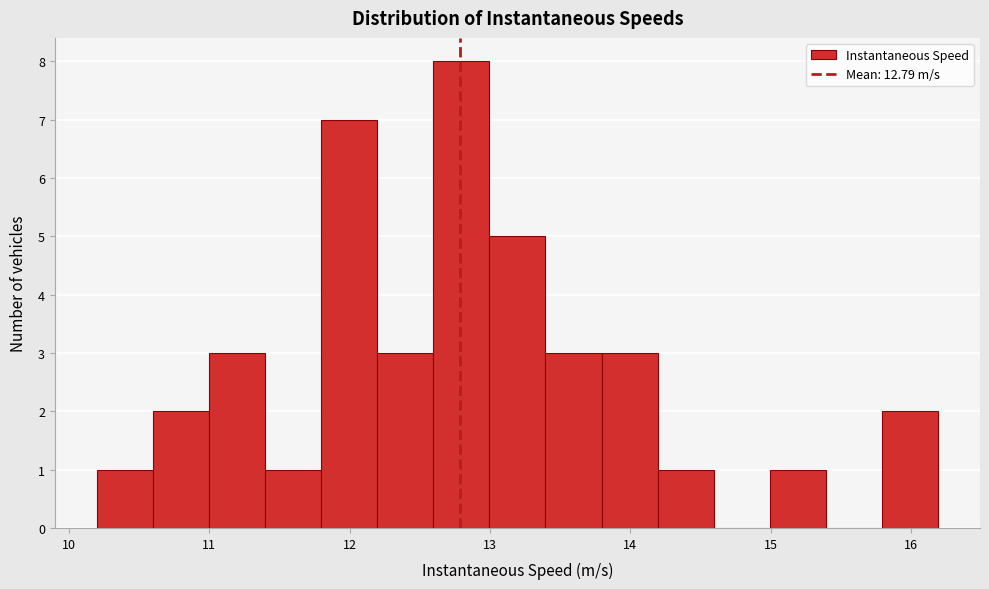

Read against the x-axis, roughly where is the centre of the tallest bar?

12.8